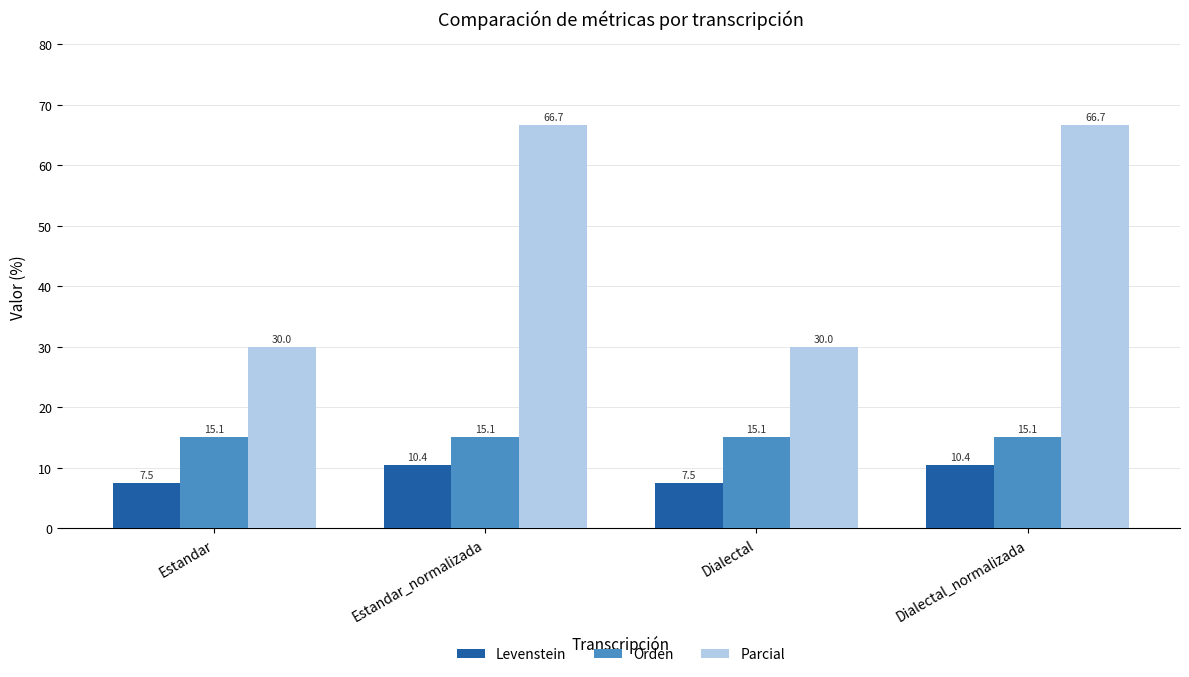

What is the label of the 1st bar from the left?

Estandar